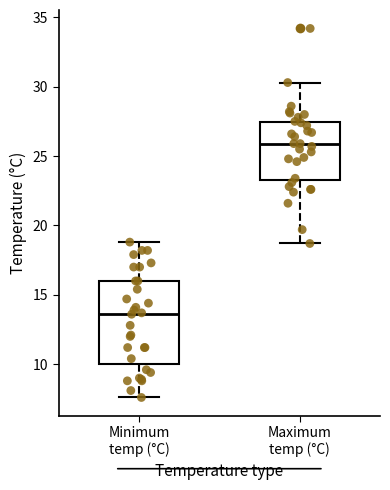

Reading left to right, transcribe this box plot: for each box, give where its median line is, the range the box spans, and where its two whiskers end, as read against the y-axis. The values are not printed on the chart, so give them approximately, as read against the axis.

Minimum temp (°C): median 13.5, box 10.0 to 16.0, whiskers 7.5 to 19.0
Maximum temp (°C): median 26.0, box 23.5 to 27.5, whiskers 18.5 to 30.5